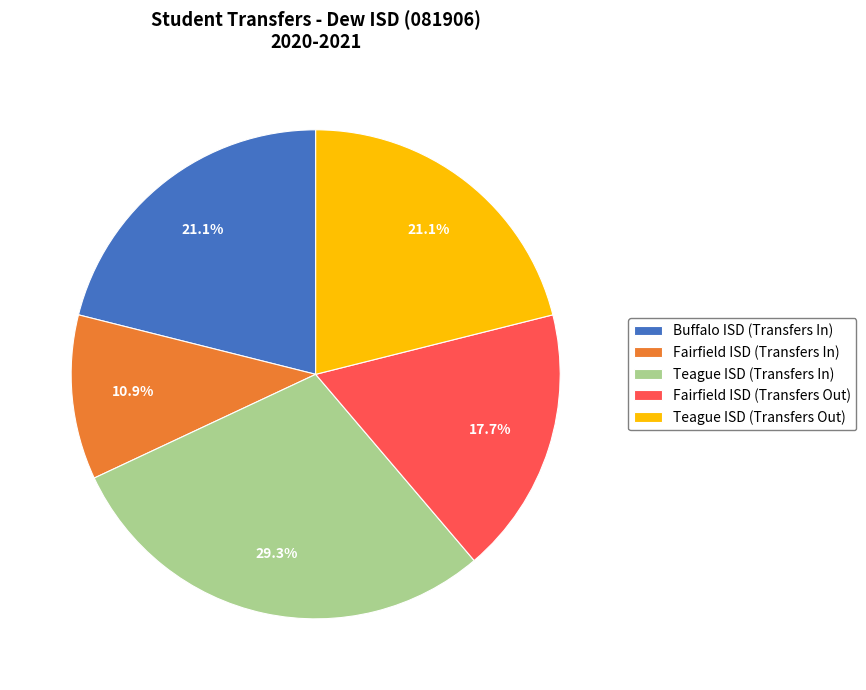

Is there any slice that represents more than half of the pie?

No